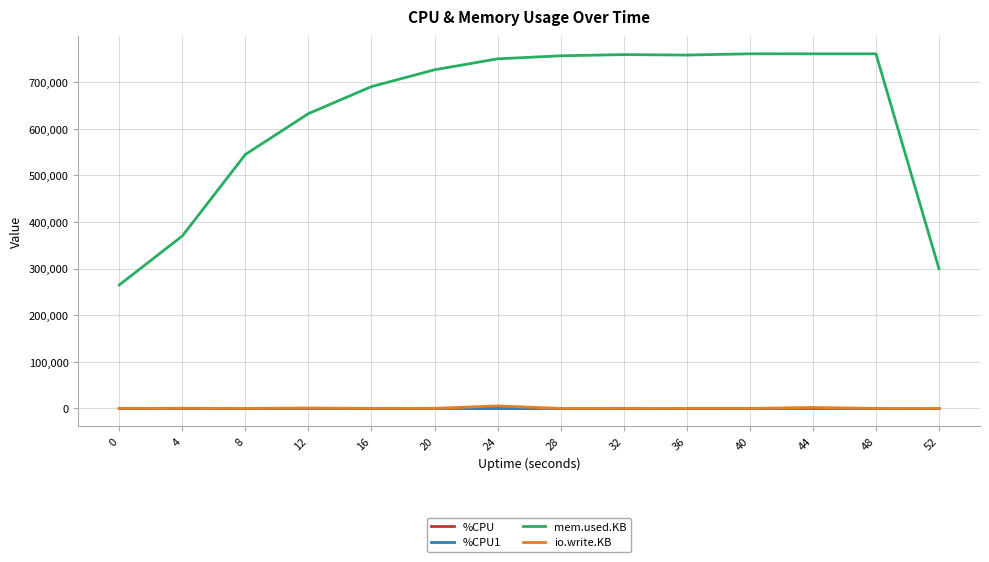

Which series changed the most between 12 and 44?

mem.used.KB